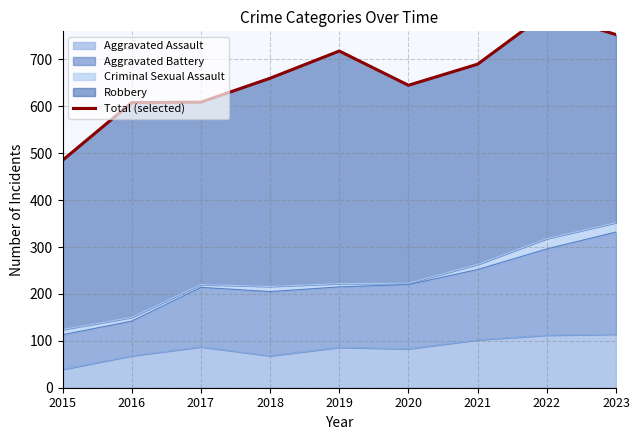

What is the greatest value displayed?

799